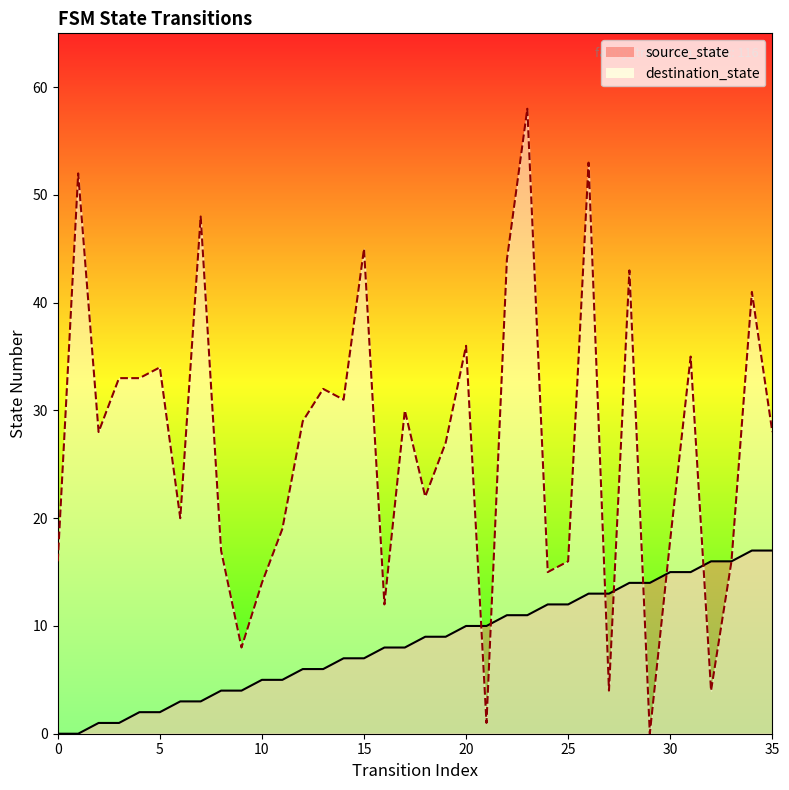

Reading left to right, list all the values displayed in this chart.

source_state: 0=0	1=0	2=1	3=1	4=2	5=2	6=3	7=3	8=4	9=4	10=5	11=5	12=6	13=6	14=7	15=7	16=8	17=8	18=9	19=9	20=10	21=10	22=11	23=11	24=12	25=12	26=13	27=13	28=14	29=14	30=15	31=15	32=16	33=16	34=17	35=17
destination_state: 0=16	1=52	2=28	3=33	4=33	5=34	6=20	7=48	8=17	9=8	10=14	11=19	12=29	13=32	14=31	15=45	16=12	17=30	18=22	19=27	20=36	21=1	22=44	23=58	24=15	25=16	26=53	27=4	28=43	29=0	30=18	31=35	32=4	33=16	34=41	35=28